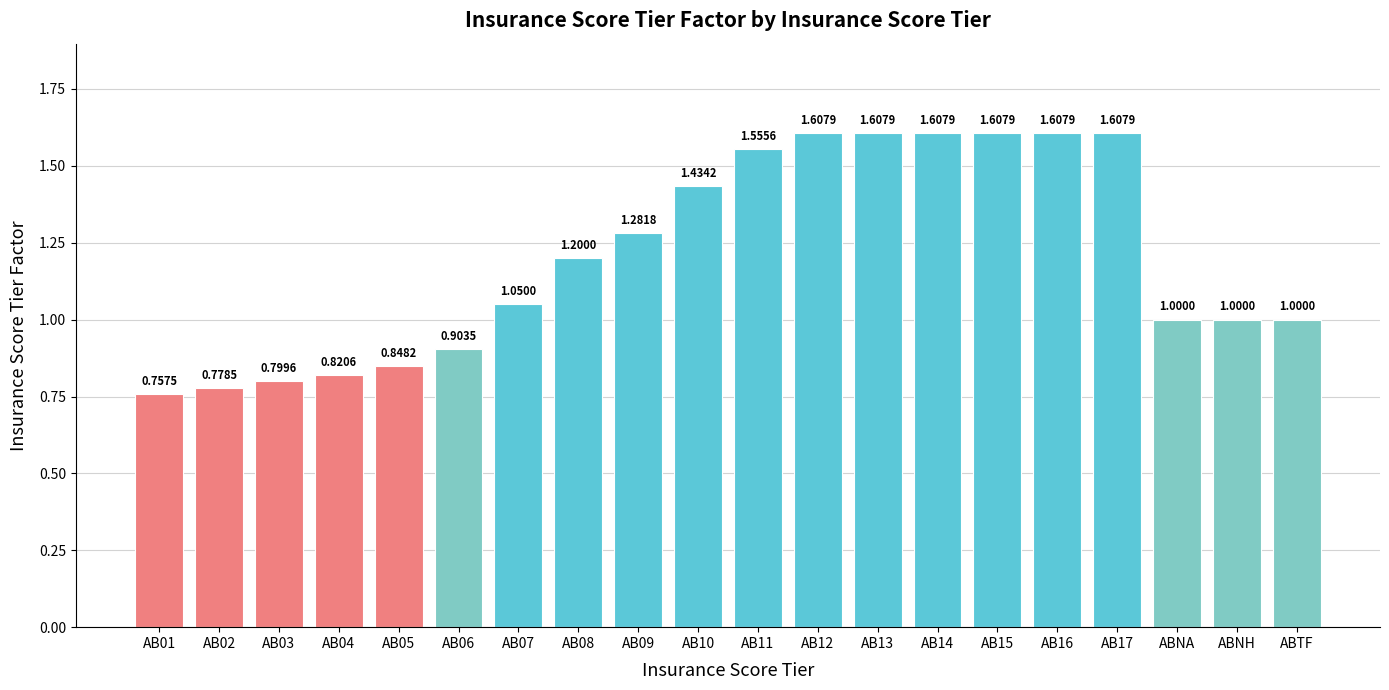

What is the sum of all values?

24.1